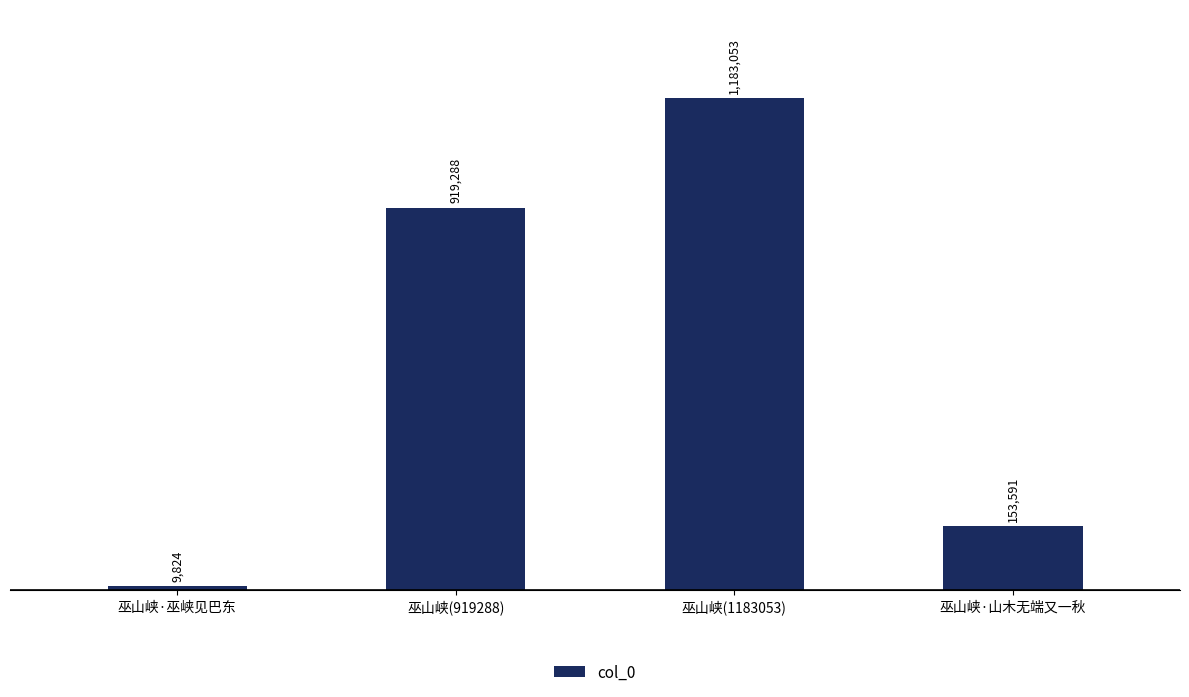

Approximately how many times larger is the value at 巫山峡(919288) compared to 巫山峡·山木无端又一秋?

6.0